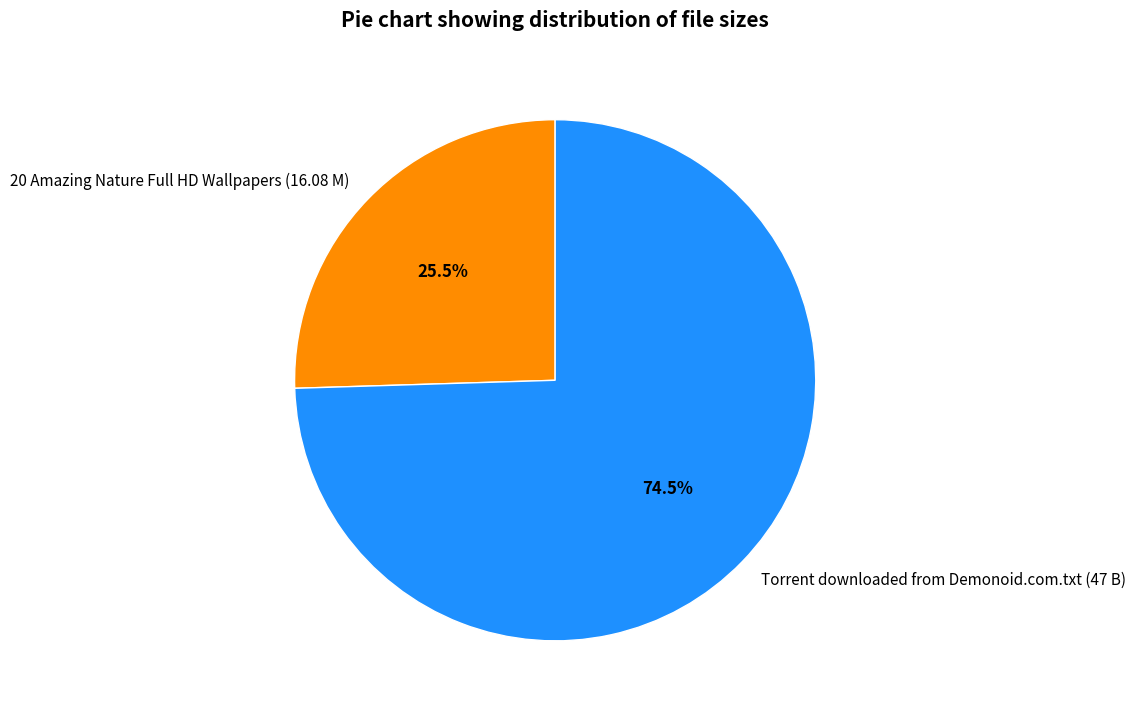

Which category accounts for the majority?

Torrent downloaded from Demonoid.com.txt (47 B)